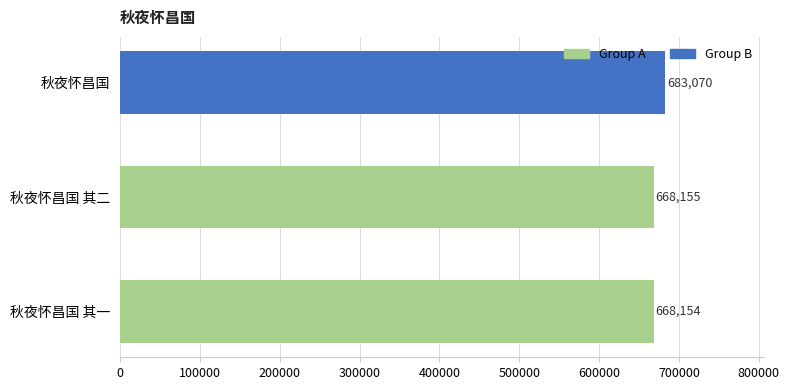

Reading bottom to top, list all the values displayed in this chart.

秋夜怀昌国 其一=668154	秋夜怀昌国 其二=668155	秋夜怀昌国=683070